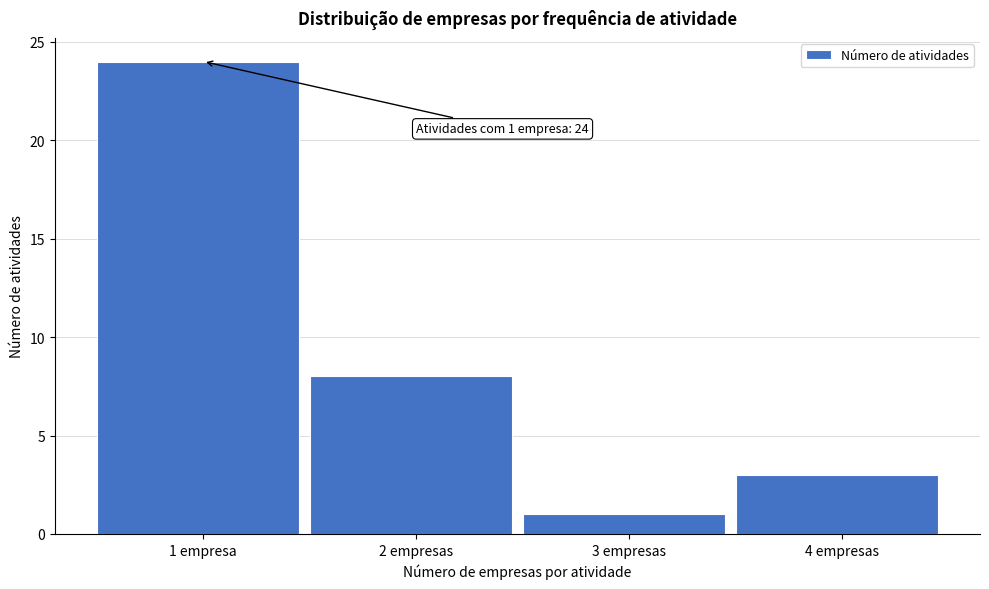

Reading left to right, what are all the values shown in this chart?

1 empresa=24	2 empresas=8	3 empresas=1	4 empresas=3